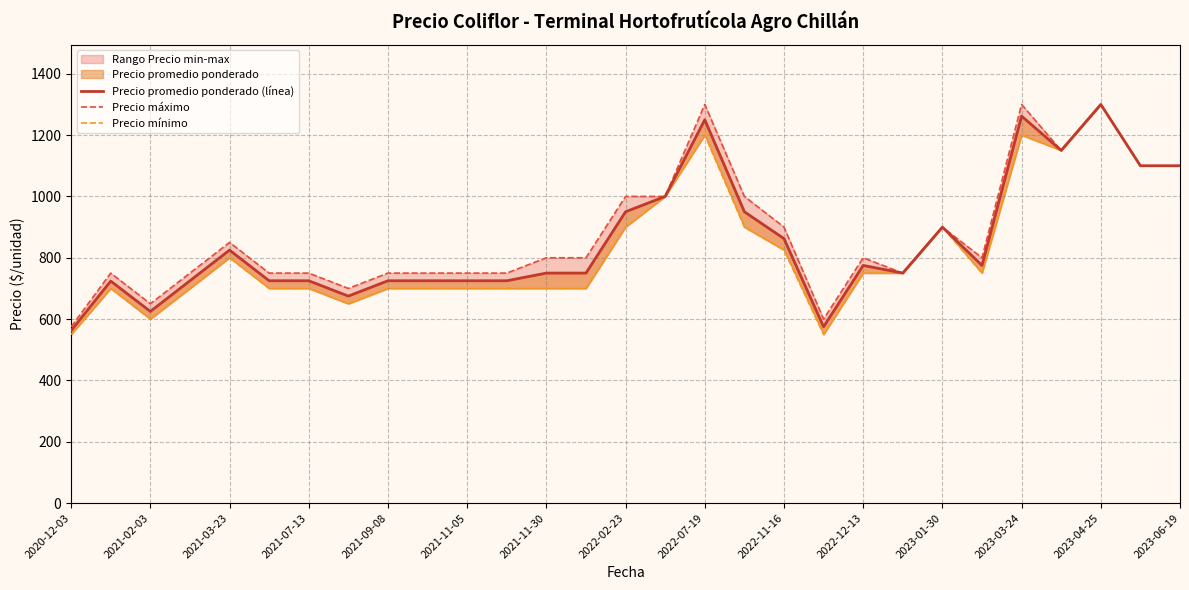

At which category does the chart reach its minimum across all series?

2020-12-03